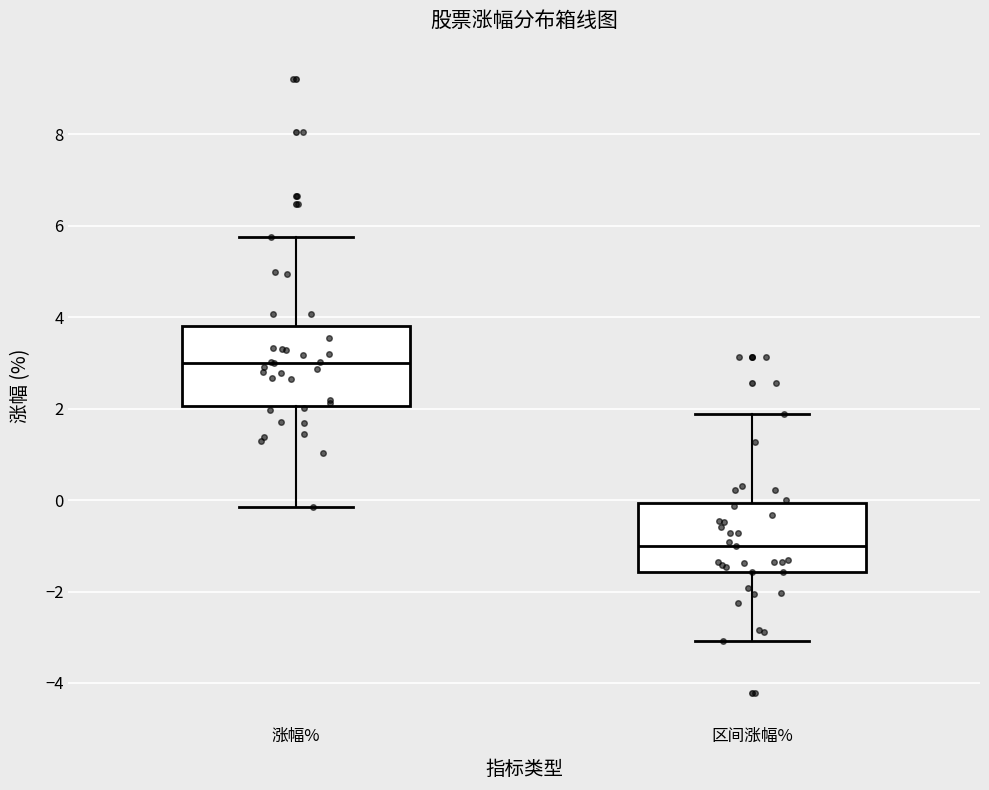

Which box's median line is the lowest?

区间涨幅%